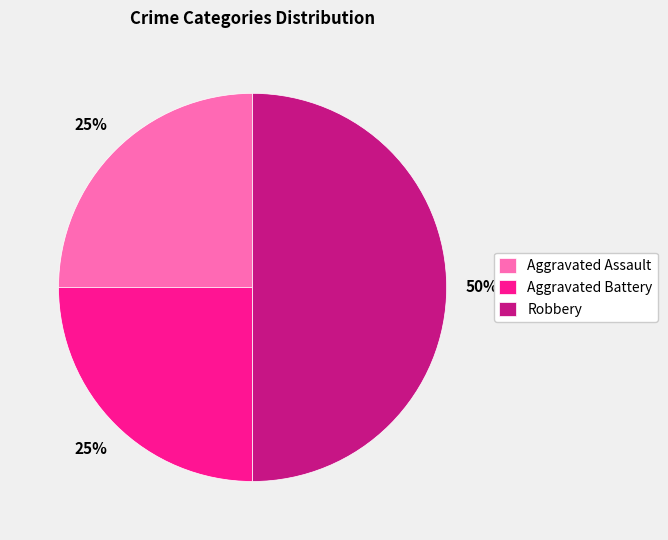

The Aggravated Assault slice represents 25% of the pie. True or false?

True